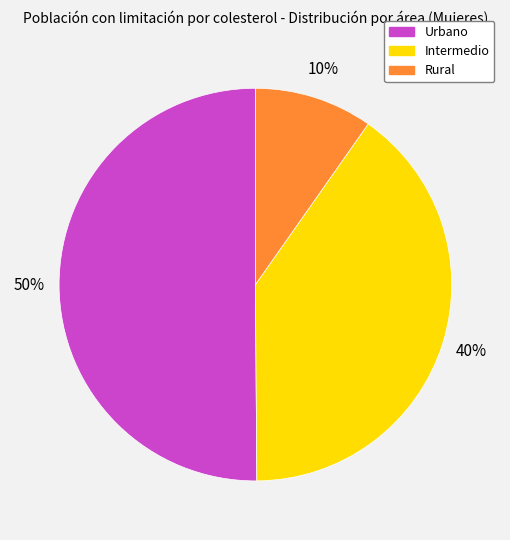

True or false: Intermedio accounts for 40% of the total.

True